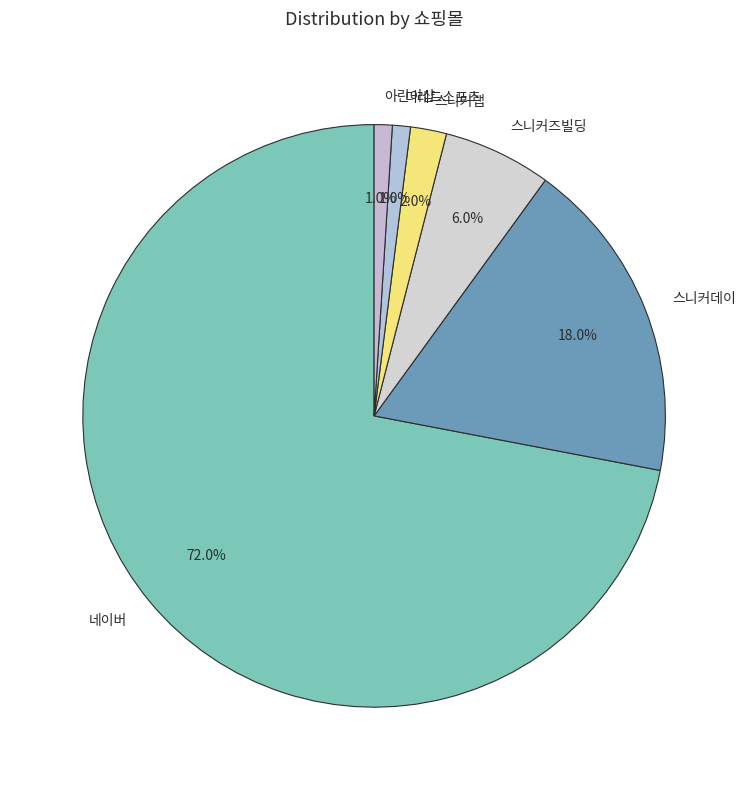

To the nearest percent, what is the difference between the largest and smallest slice percentages?

71%